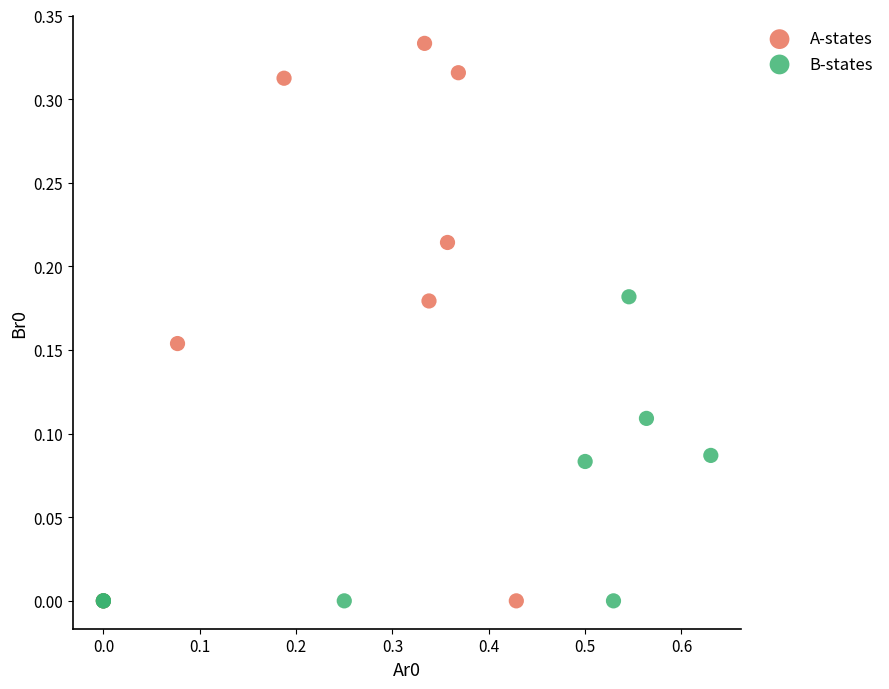

Which series contains the highest Y value?

A-states